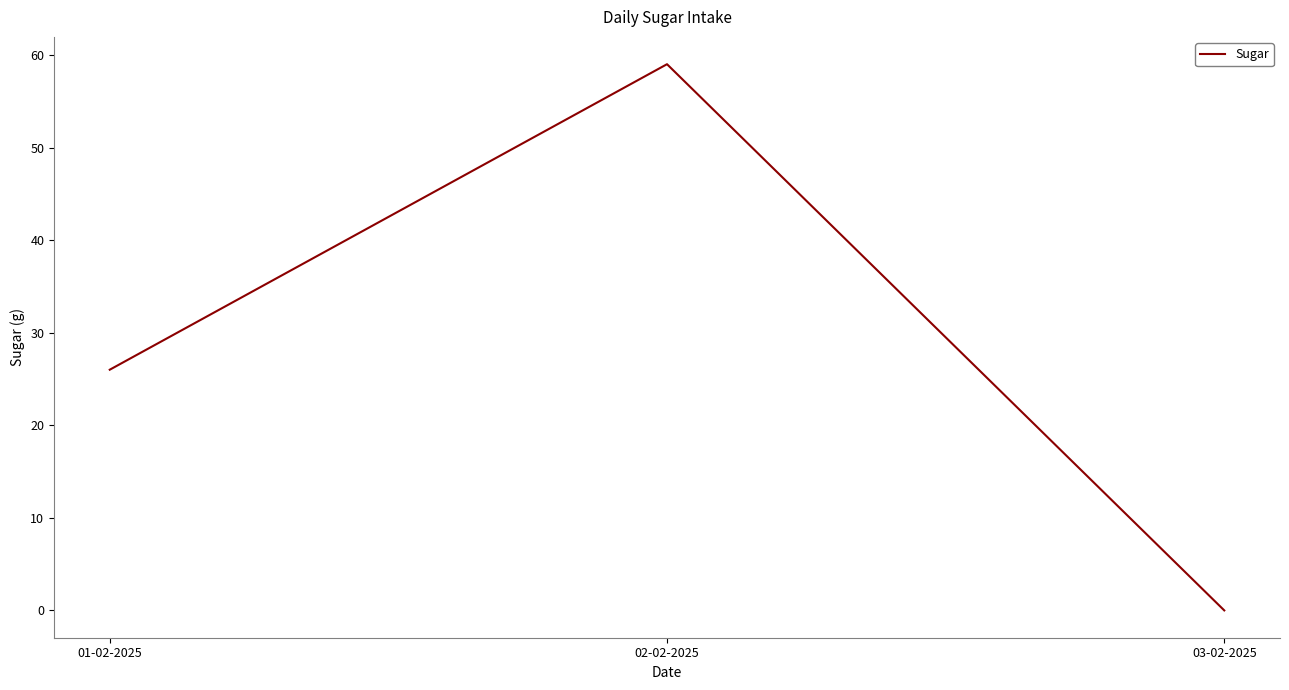

How many categories are shown in the chart?

3